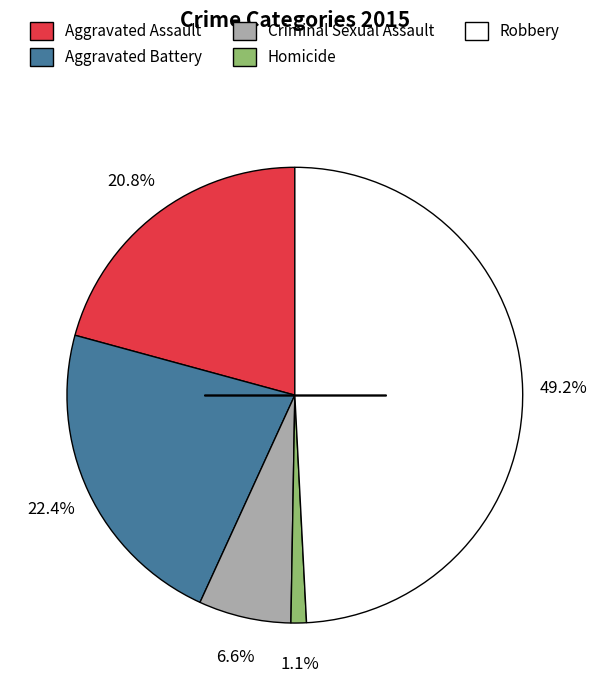

What is the ratio of the value at Aggravated Assault to the value at Robbery?

0.4